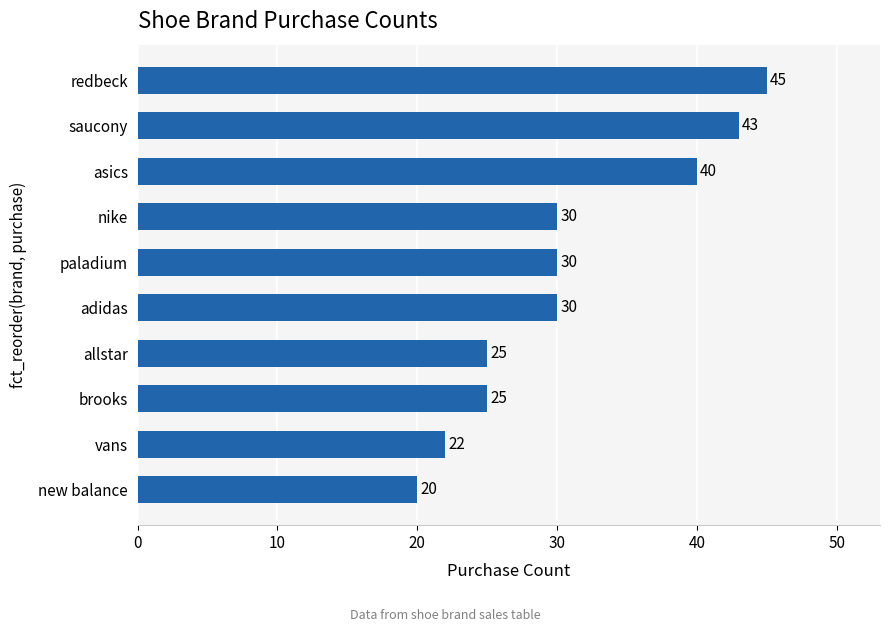

At which category does the chart reach its peak across all series?

redbeck